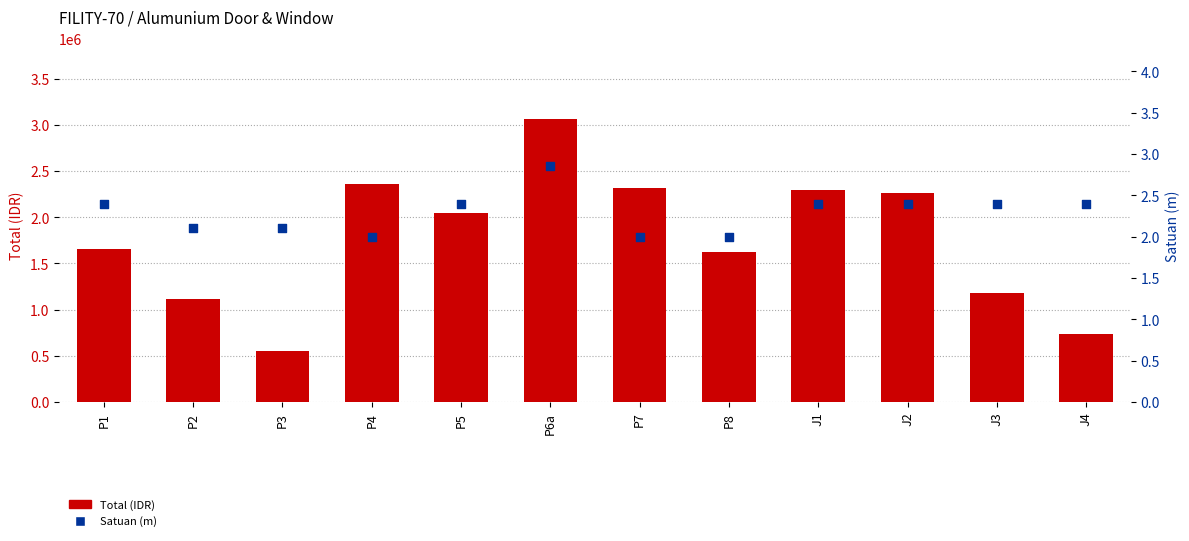

Which series contains the lowest Y value?

Satuan (m)